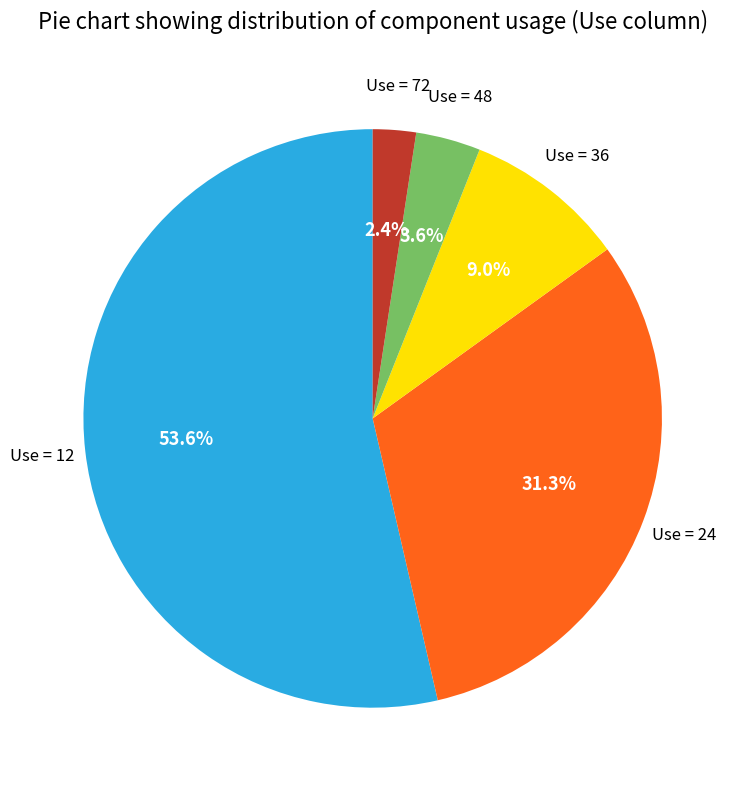

Does any single category account for the majority?

Yes